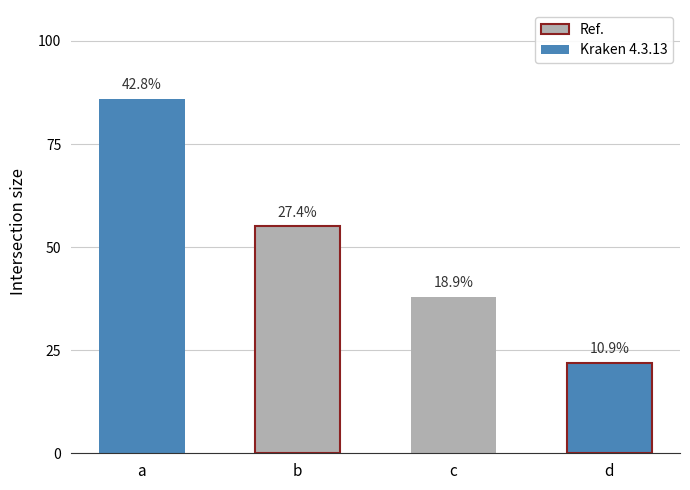

How many values are between 38 and 86?

3